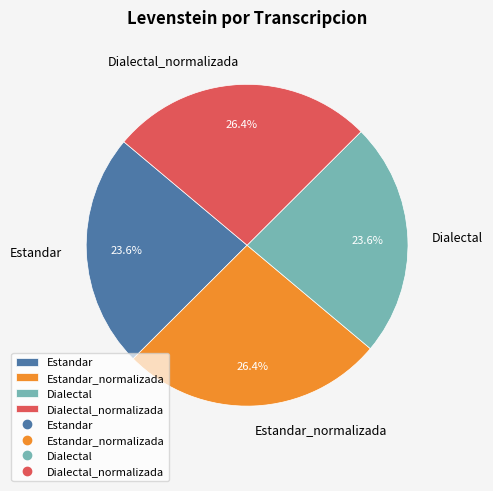

What percentage is NOT represented by Estandar_normalizada?

73.6%